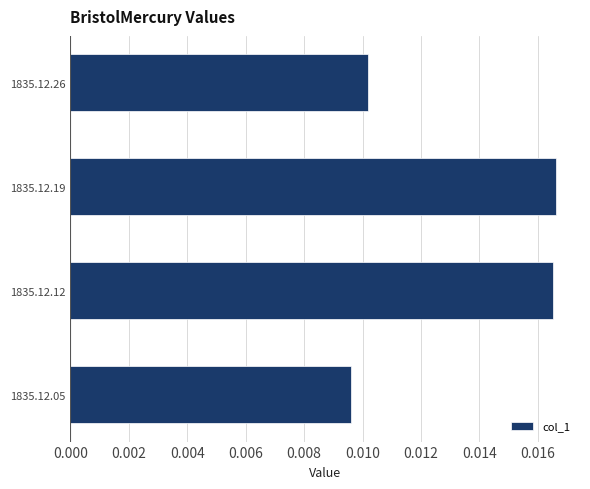

At which label is the value closest to 0?

1835.12.05